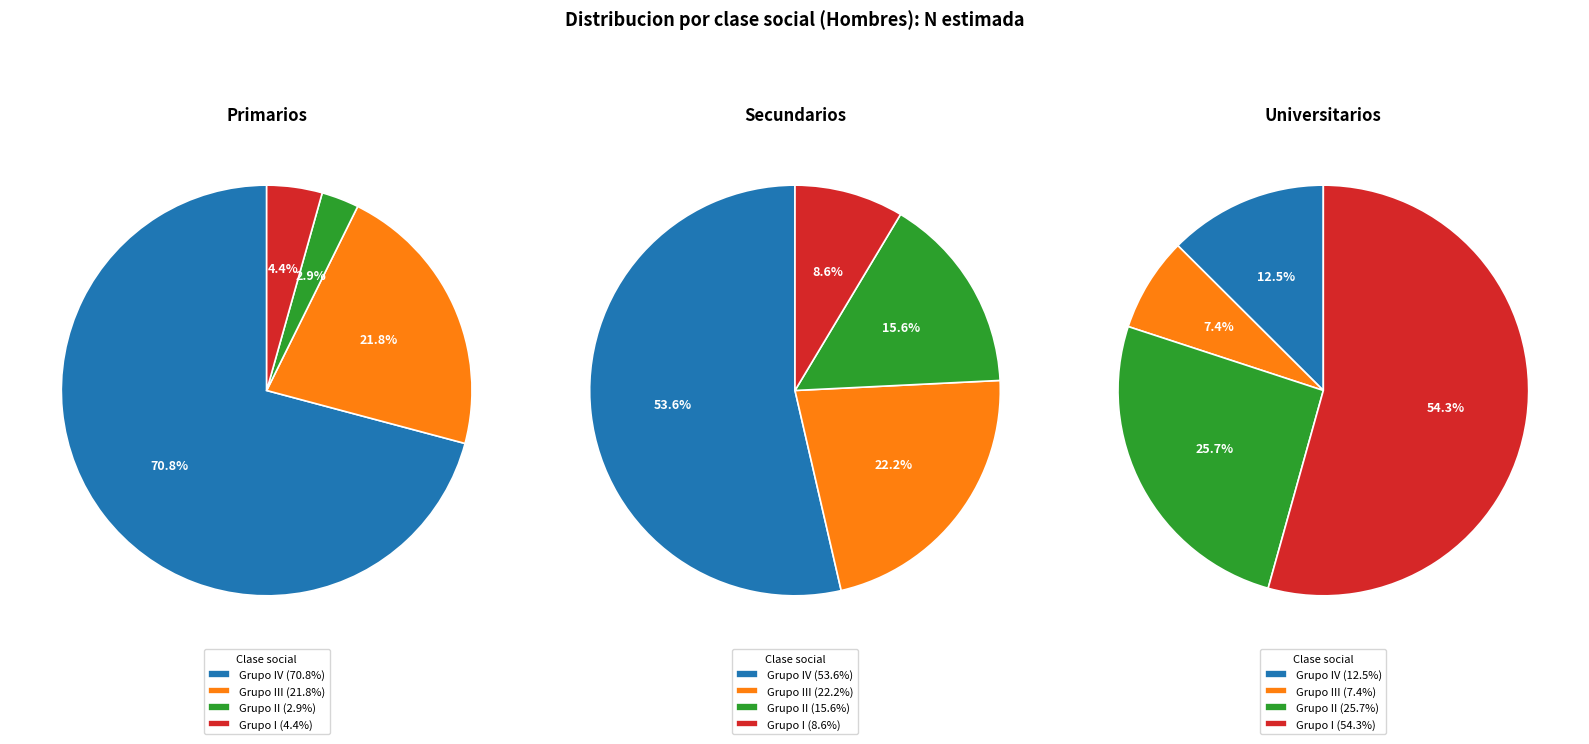

To the nearest percent, what is the difference between the Grupo IV and Grupo I slice percentages?

45%